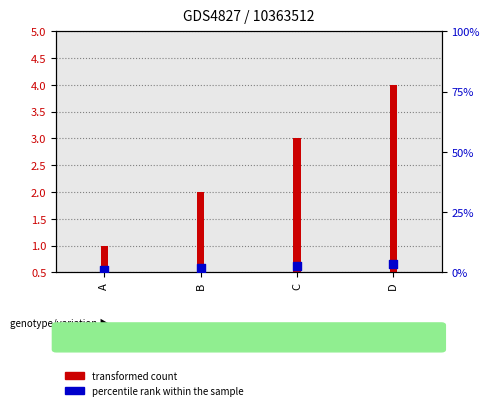

What is the ratio of the value at B to the value at A?

2.0